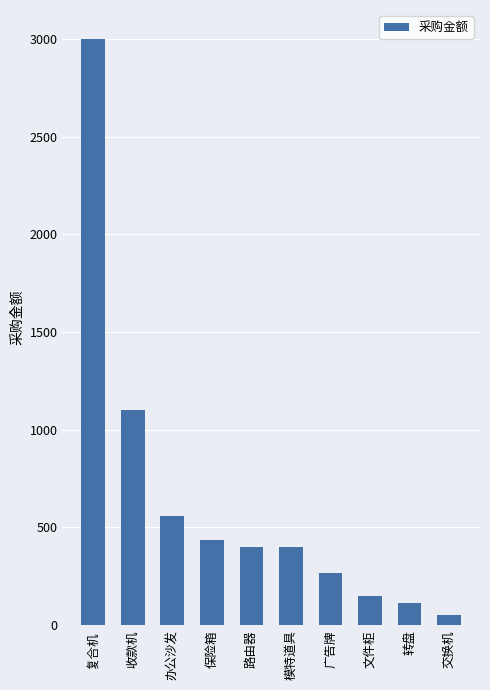

True or false: the data shows 3909 at 复合机.

False